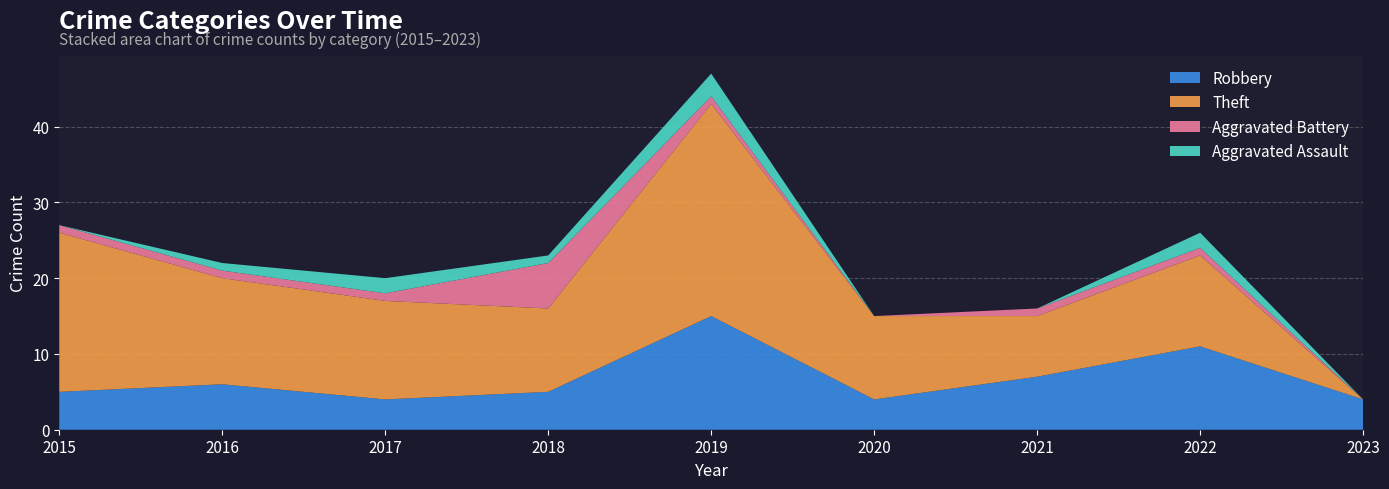

Reading right to left, list all the values displayed in this chart.

Robbery: 4	11	7	4	15	5	4	6	5
Theft: 0	12	8	11	28	11	13	14	21
Aggravated Battery: 0	1	1	0	1	6	1	1	1
Aggravated Assault: 0	2	0	0	3	1	2	1	0